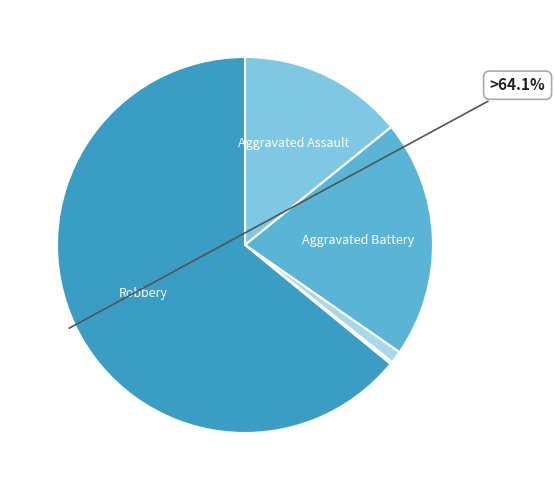

Which category accounts for the majority?

Robbery